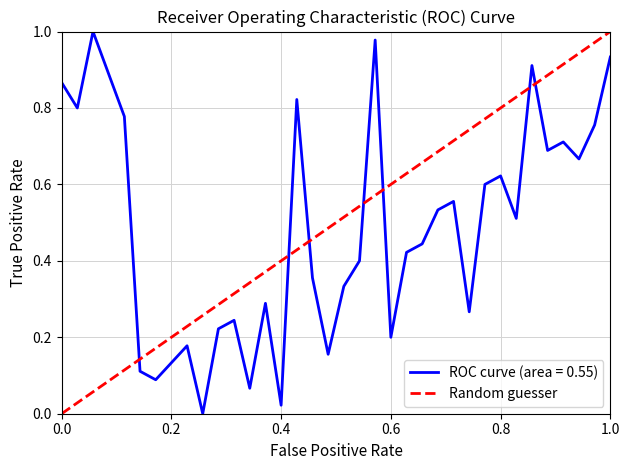

What is the difference between the maximum and minimum values?

1